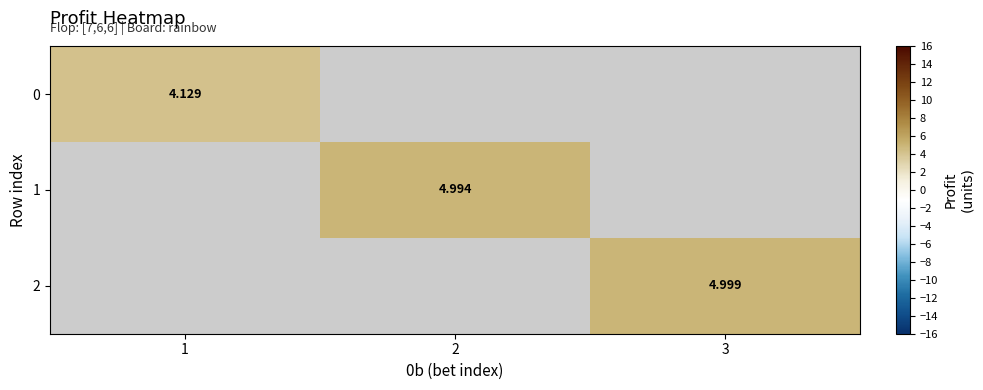

The value of 2 at 3 is 2.7. True or false?

False